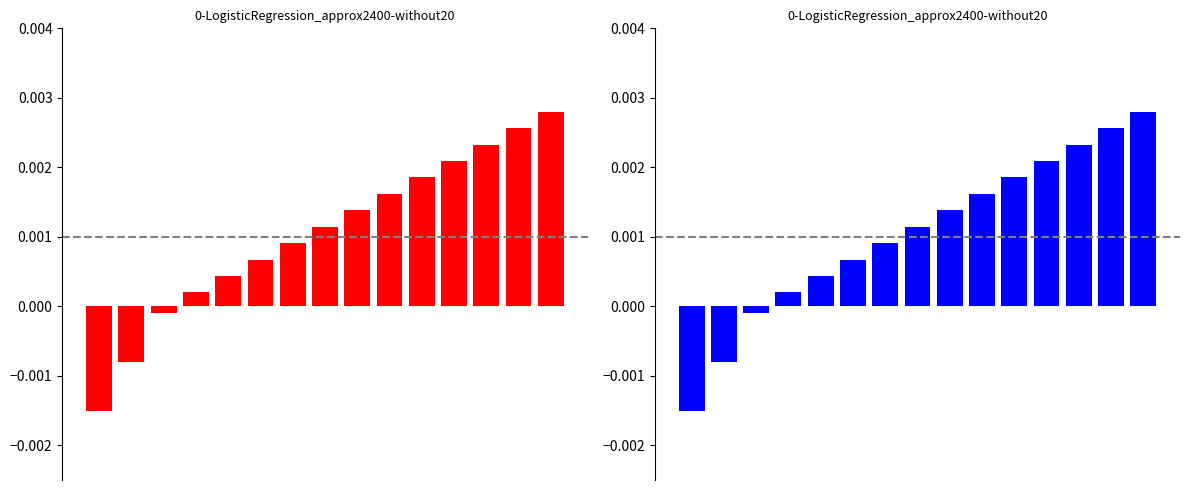

How many bars are there in total?

15